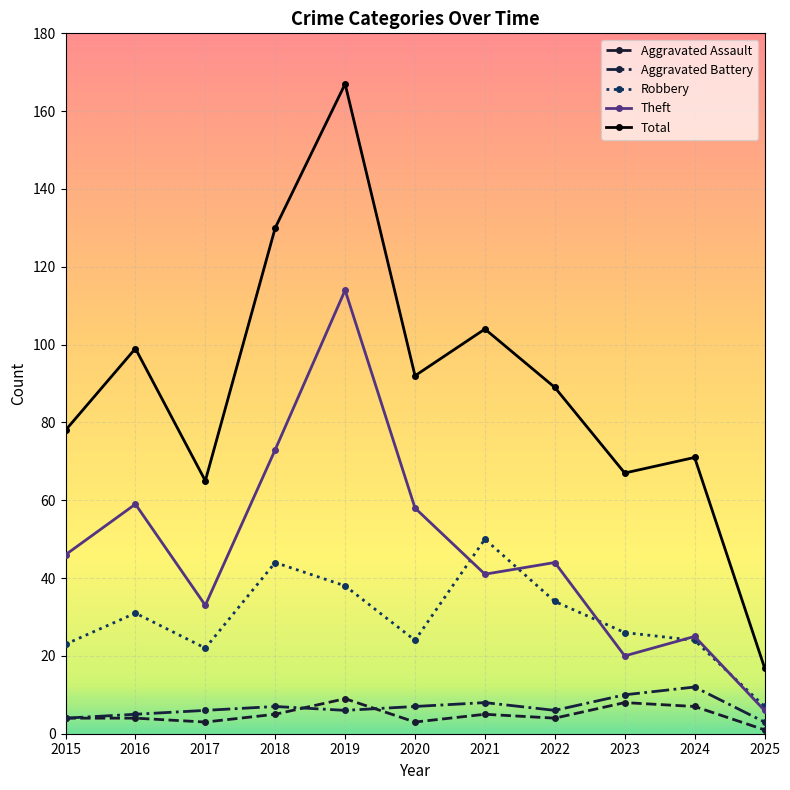

True or false: Robbery and Aggravated Assault cross at least once.

False